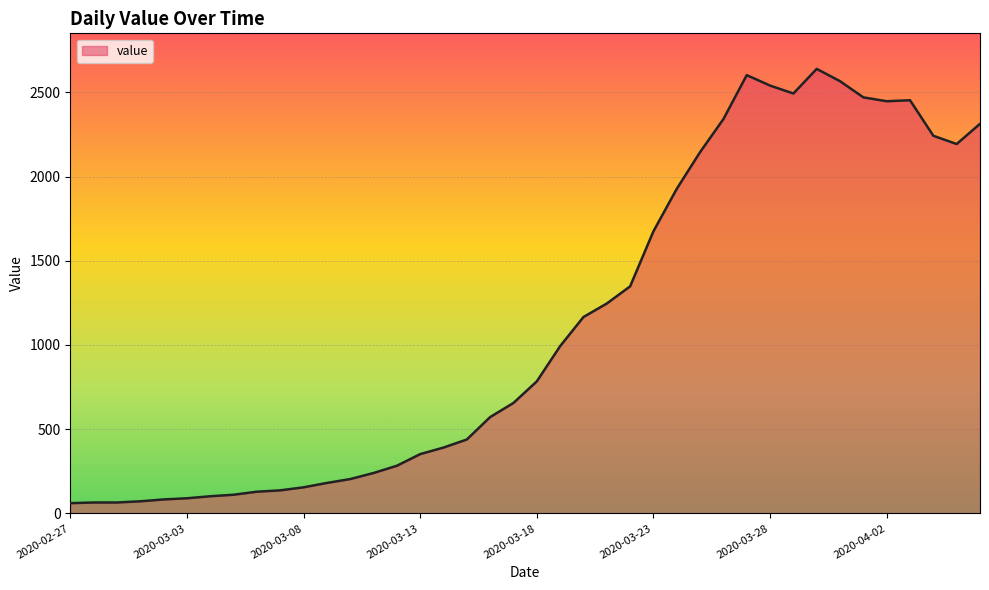

What is the maximum value shown in the chart?

2639